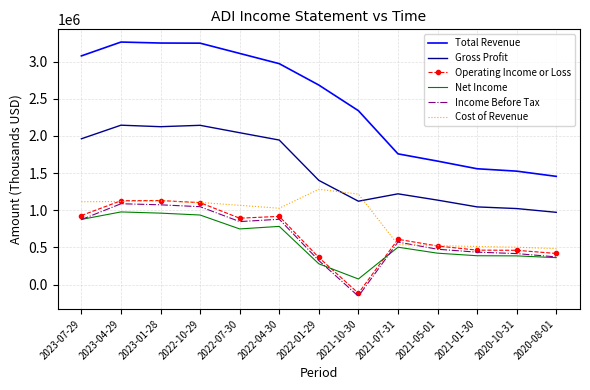

Which category has the lowest value in the Total Revenue series?

2020-08-01